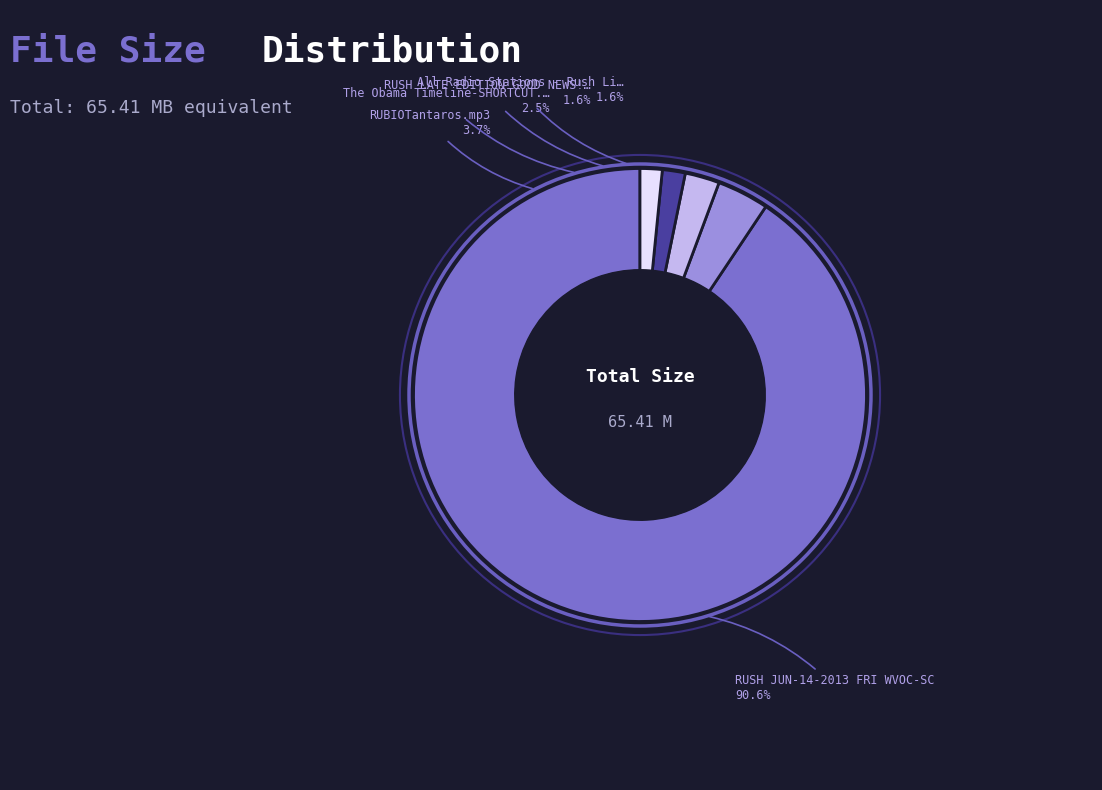

To the nearest percent, what is the average slice percentage?

20%